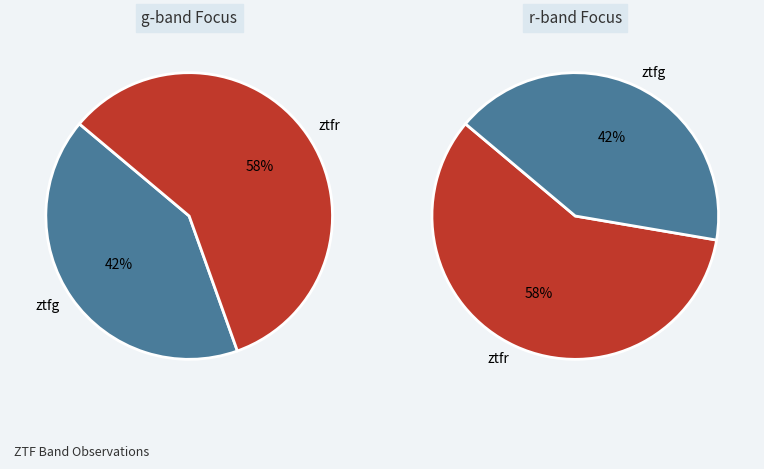

Combined, do ztfg and ztfr account for over 50%?

Yes